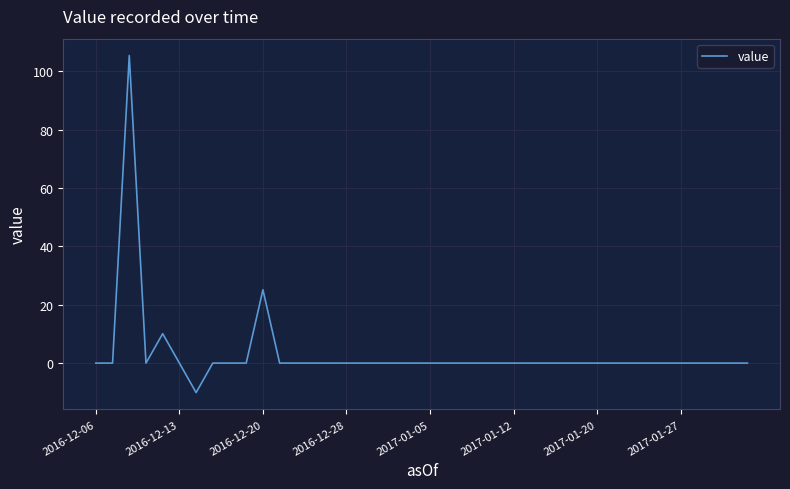

What is the greatest value displayed?

105.4